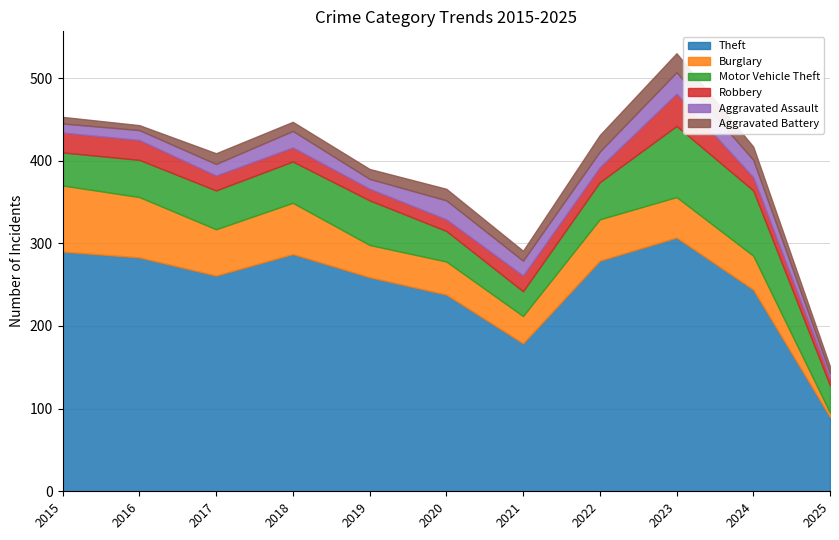

How many interior local peaks does the Robbery series have?

2